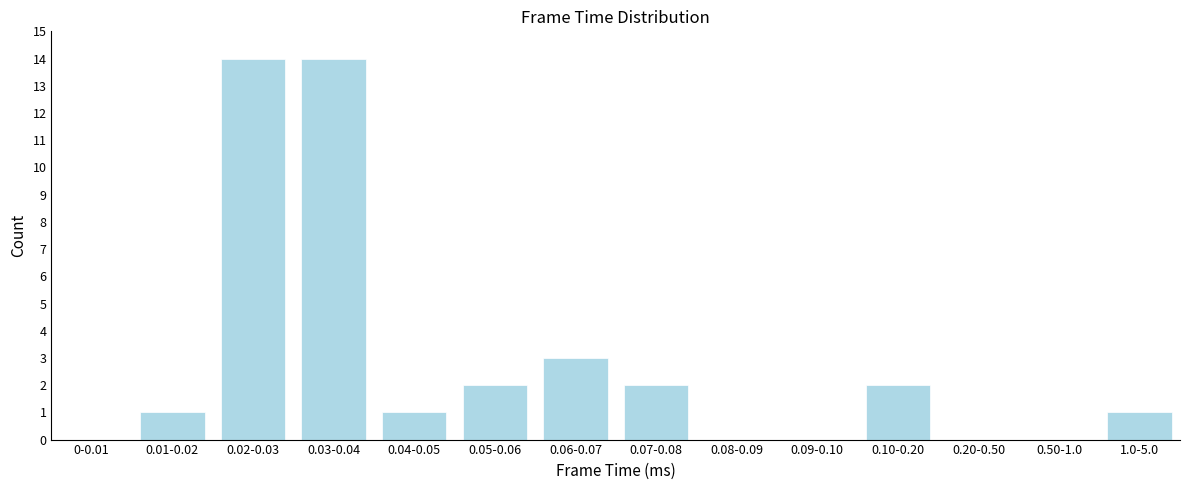

Reading left to right, list all the values displayed in this chart.

0-0.01=0	0.01-0.02=1	0.02-0.03=14	0.03-0.04=14	0.04-0.05=1	0.05-0.06=2	0.06-0.07=3	0.07-0.08=2	0.08-0.09=0	0.09-0.10=0	0.10-0.20=2	0.20-0.50=0	0.50-1.0=0	1.0-5.0=1